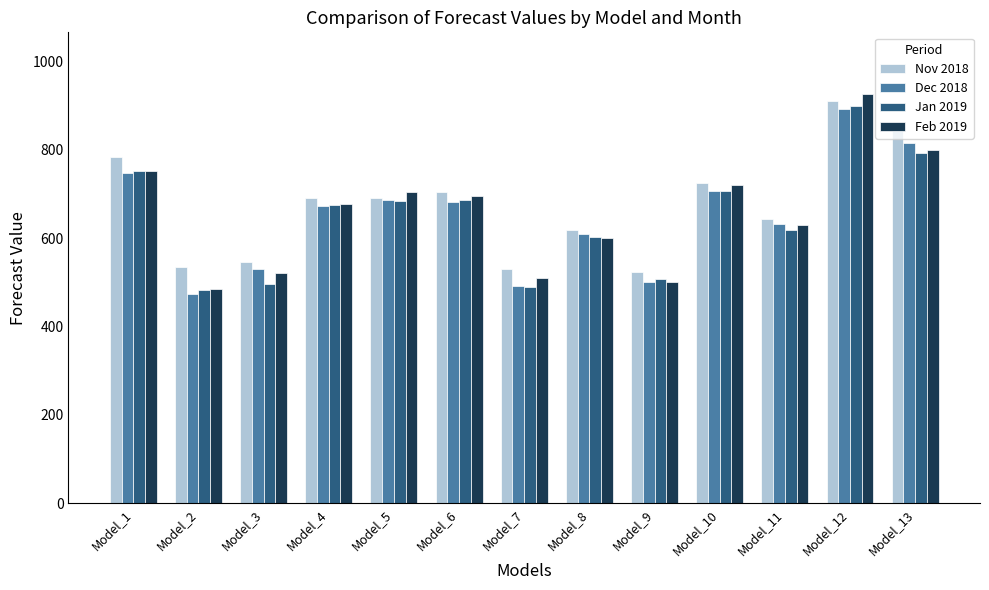

What is the maximum value shown in the chart?

927.2